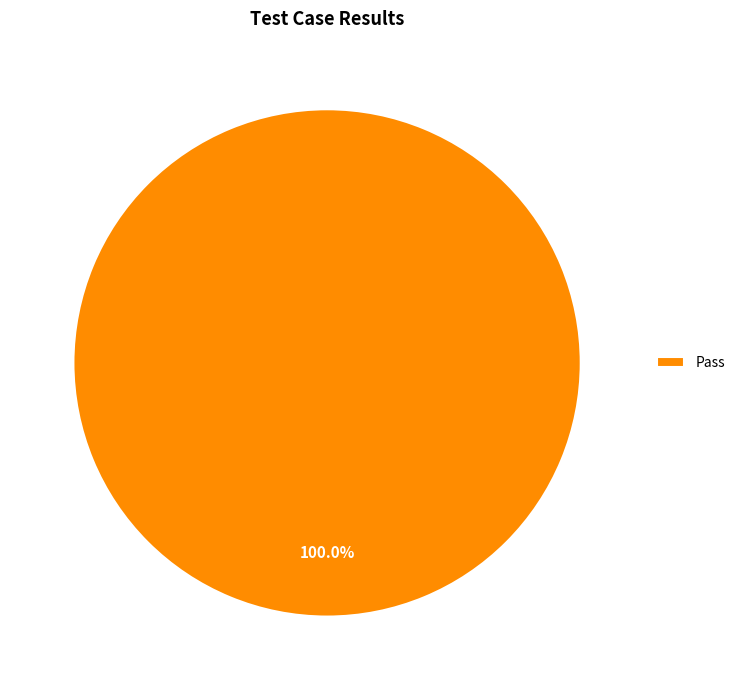

Count the number of slices in the pie.

1